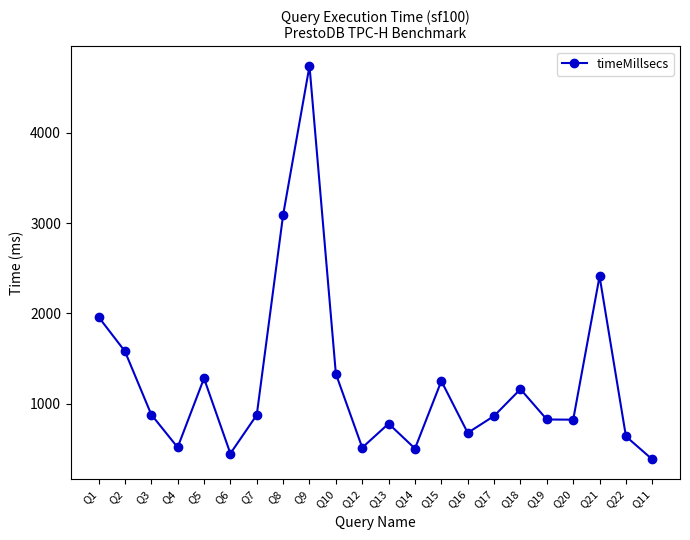

How many distinct data groups are displayed?

1